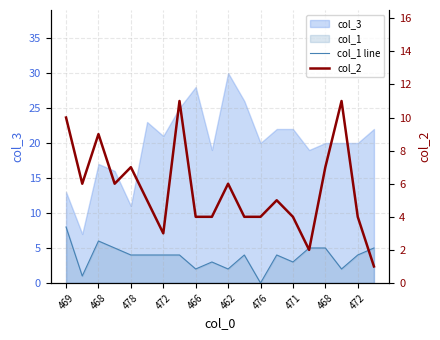

After their last crossing, which series has the higher values: col_1 line or col_2?

col_2